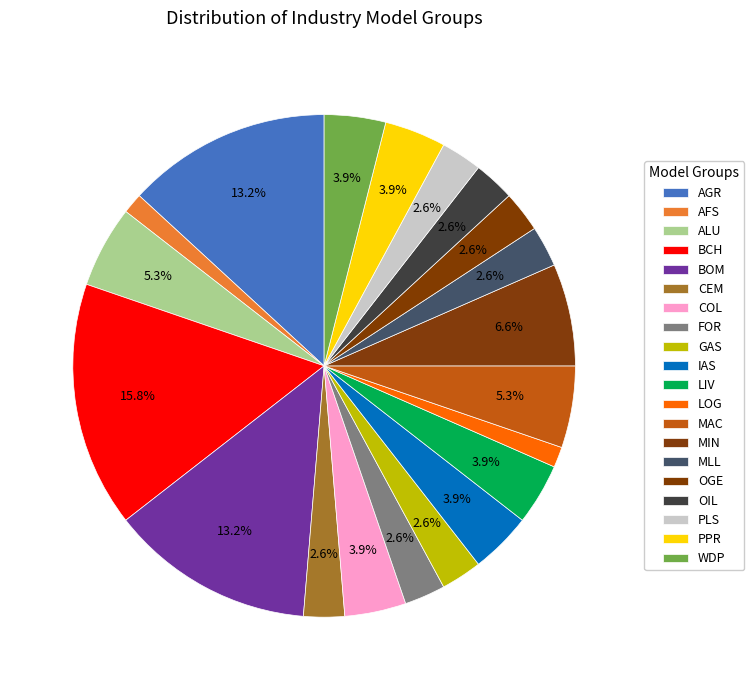

What is the ratio of the value at BOM to the value at WDP?

3.3